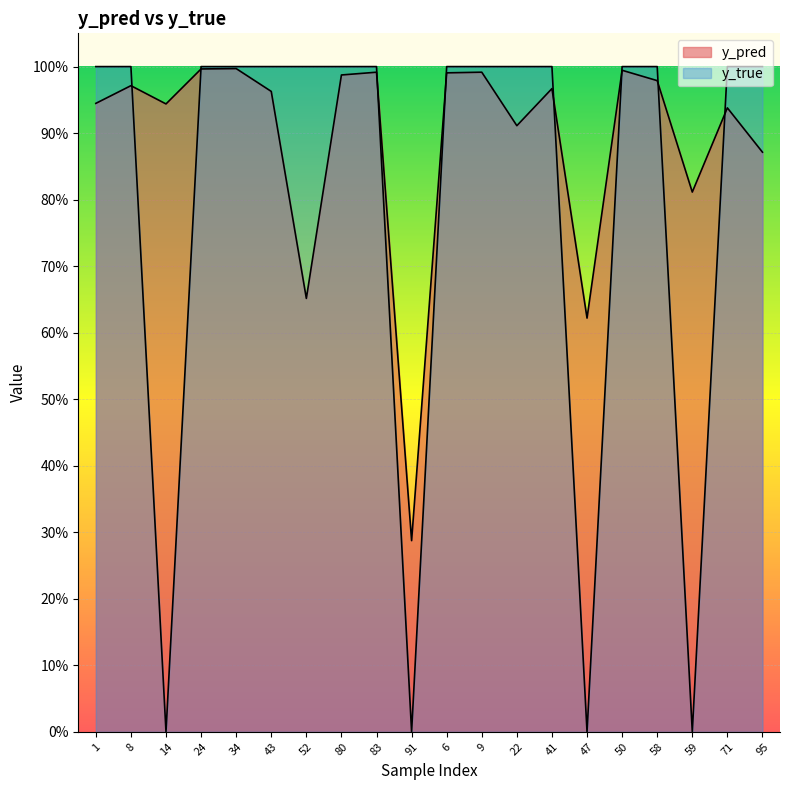

At how many categories does at least one series exceed 0?

20